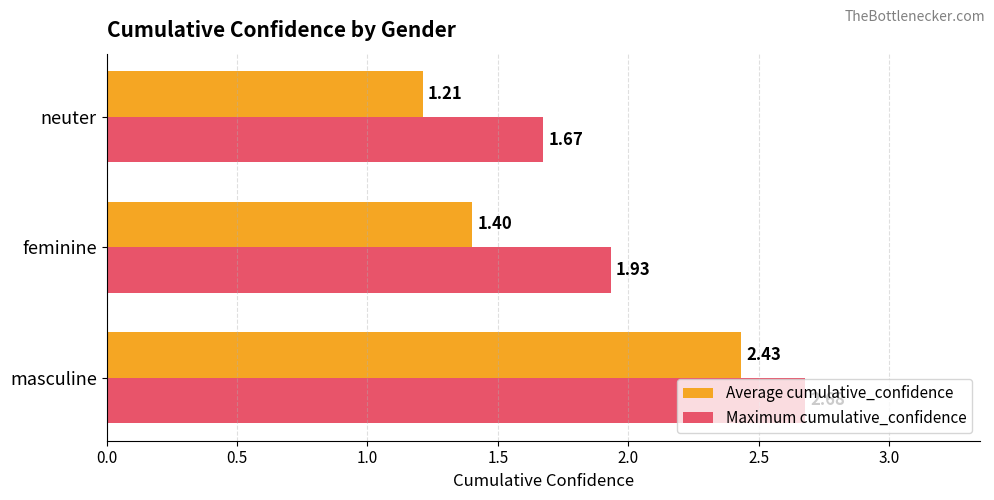

List the series in order of their peak value, highest first.

Maximum cumulative_confidence, Average cumulative_confidence